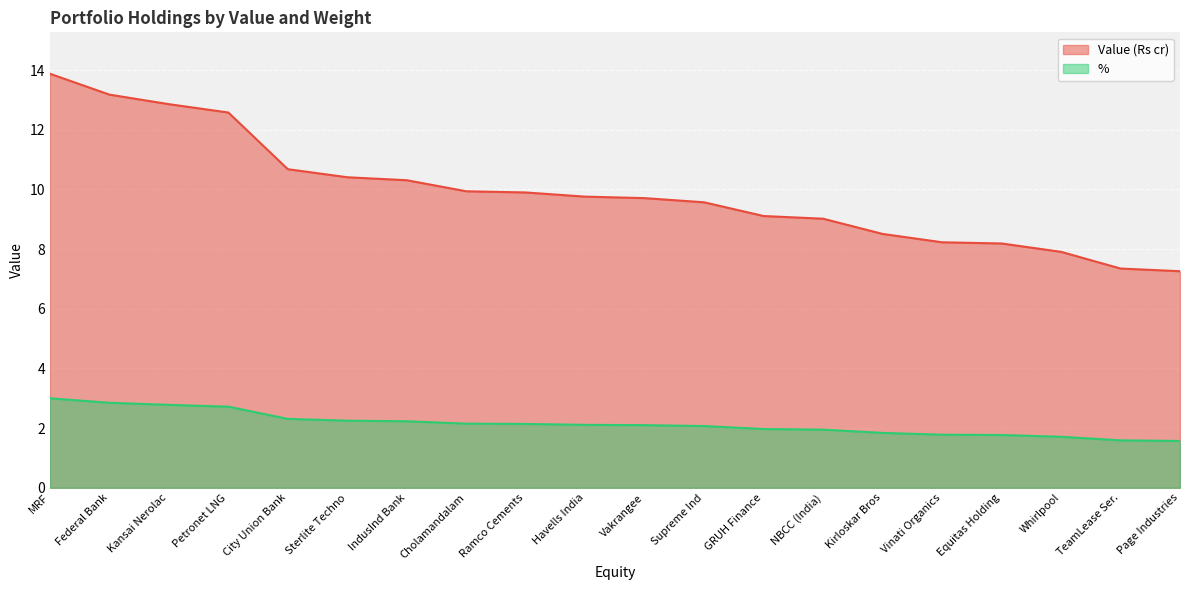

What is the difference between the maximum and minimum values in the % series?

1.4